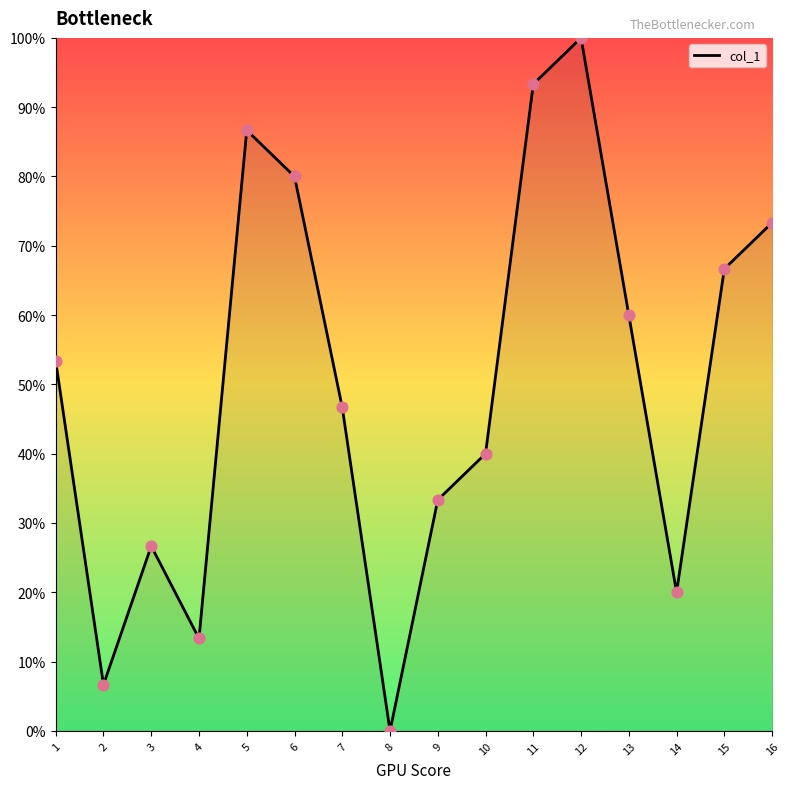

Between 1 and 15, which is larger?

15